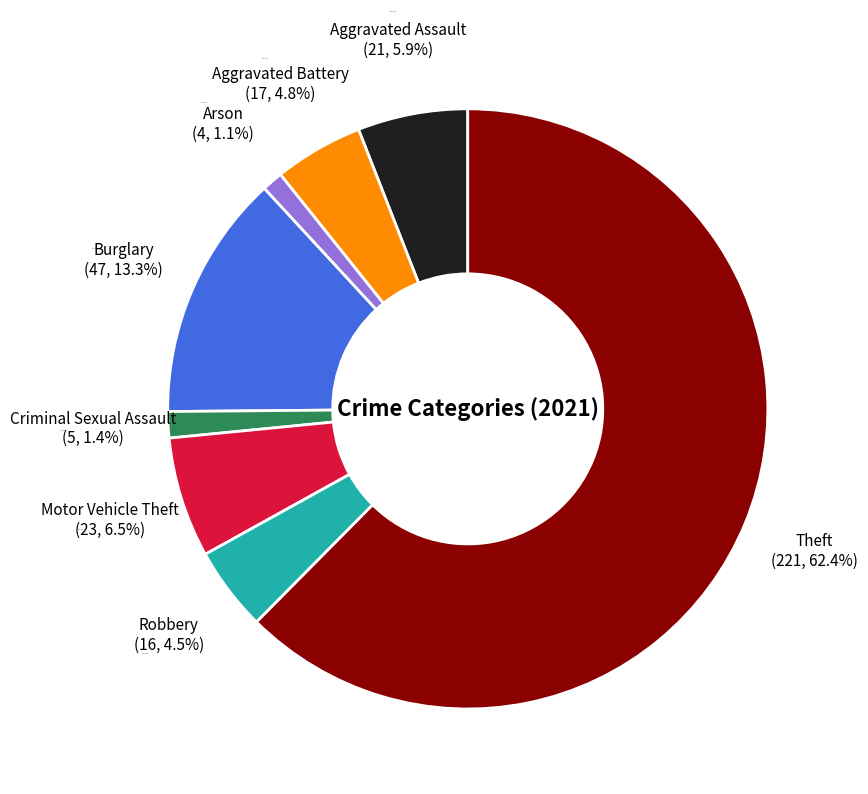

Between Theft and Criminal Sexual Assault, which is larger?

Theft